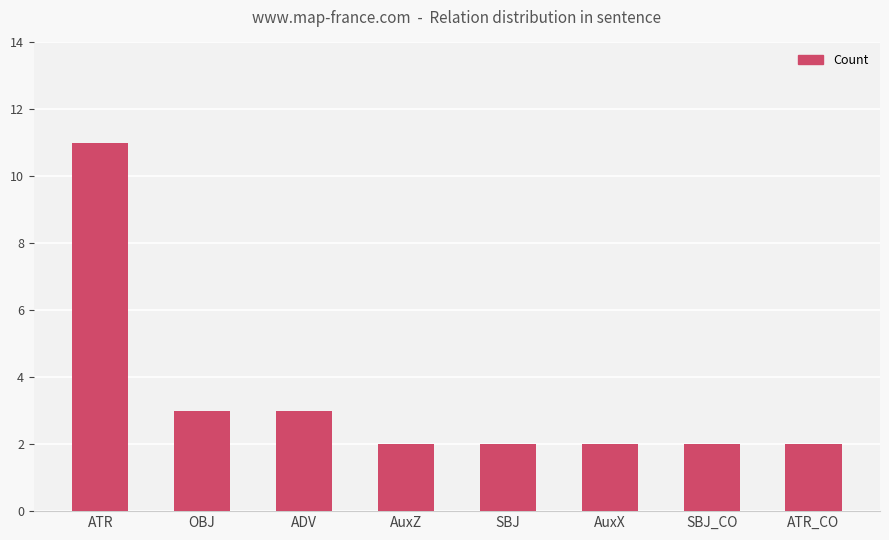

Approximately how many times larger is the value at ADV compared to SBJ_CO?

1.5